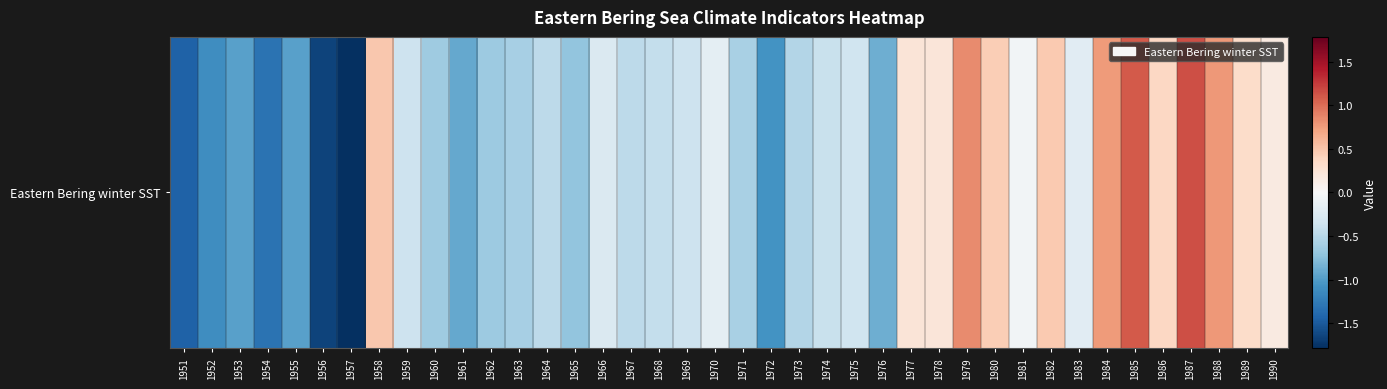

List the labels in order of value, largest first.

1987, 1985, 1979, 1988, 1984, 1958, 1982, 1980, 1986, 1989, 1977, 1978, 1990, 1981, 1970, 1983, 1966, 1975, 1959, 1969, 1974, 1968, 1967, 1964, 1973, 1971, 1963, 1960, 1962, 1965, 1976, 1961, 1955, 1953, 1972, 1952, 1954, 1951, 1956, 1957